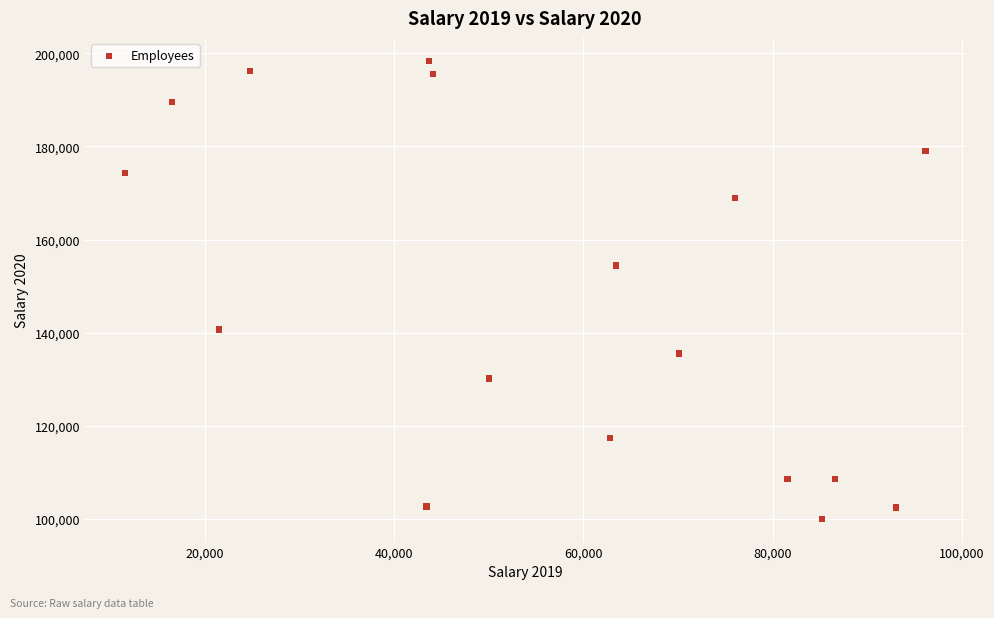

What is the range of X values (max minus min)?

84617